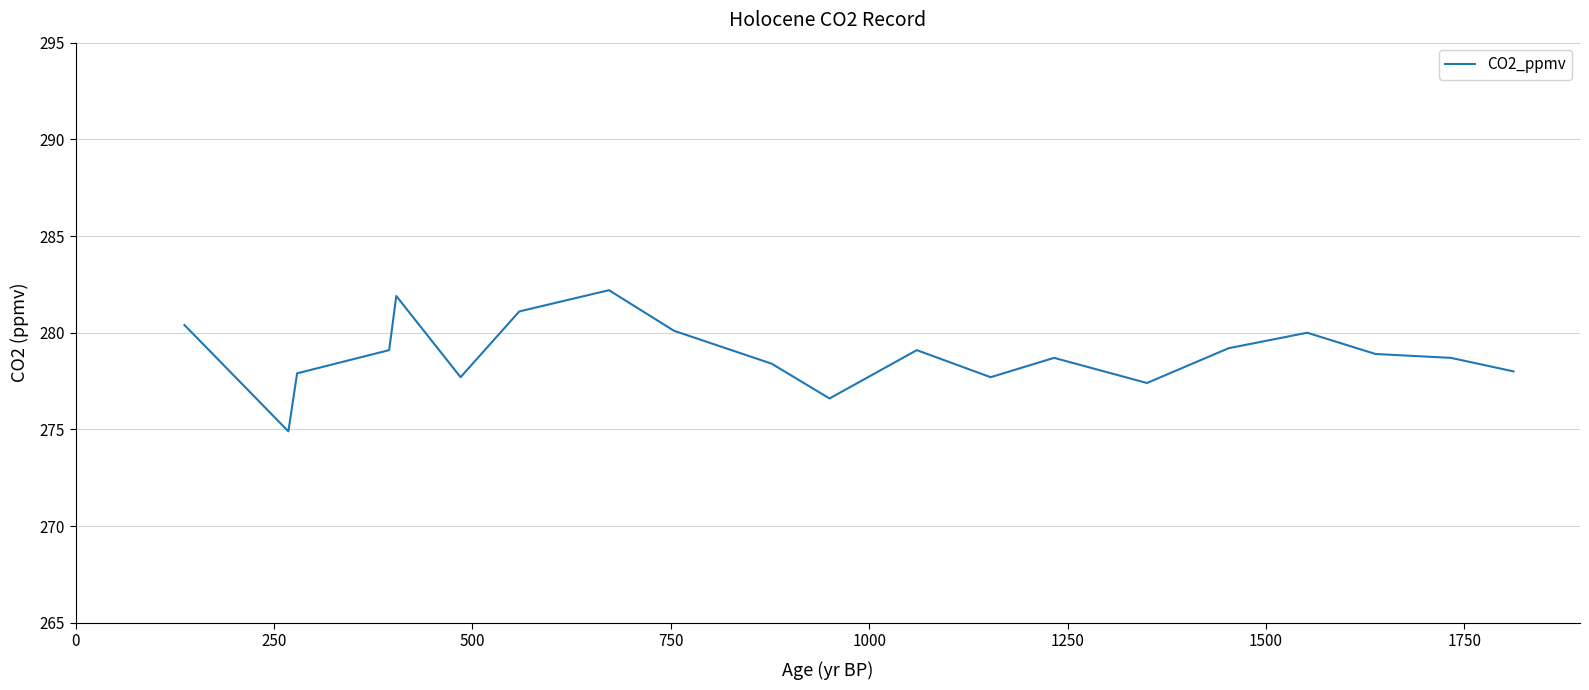

What is the difference between the maximum and minimum values?

7.3